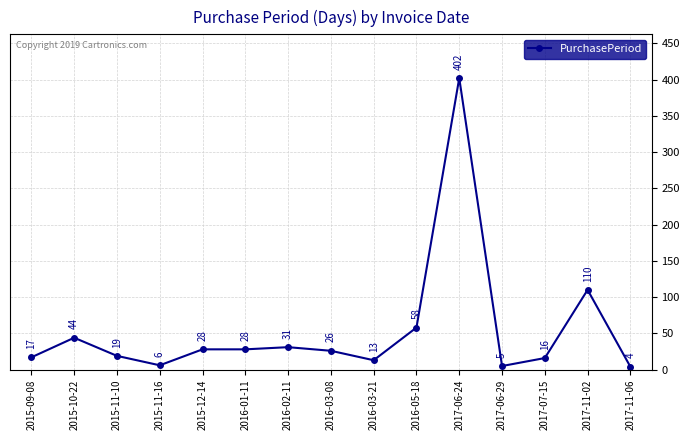

The chart shows a value of 44 at 2015-10-22. True or false?

True